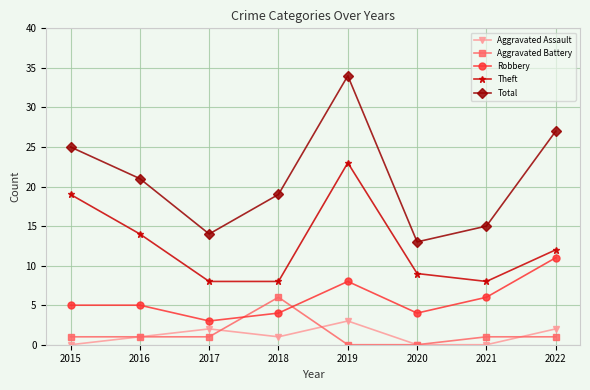

Reading left to right, extract all data points from this chart.

Aggravated Assault: 0	1	2	1	3	0	0	2
Aggravated Battery: 1	1	1	6	0	0	1	1
Robbery: 5	5	3	4	8	4	6	11
Theft: 19	14	8	8	23	9	8	12
Total: 25	21	14	19	34	13	15	27